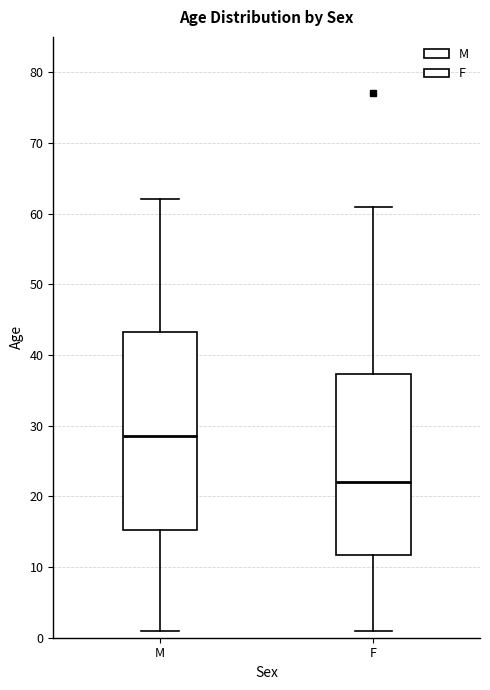

Reading left to right, read every box against the y-axis: the position of its median line, the range the box covers, and the ends of its whiskers. The values are not printed on the chart, so give them approximately, as read against the axis.

M: median 29, box 15 to 43, whiskers 1 to 62
F: median 22, box 12 to 37, whiskers 1 to 61